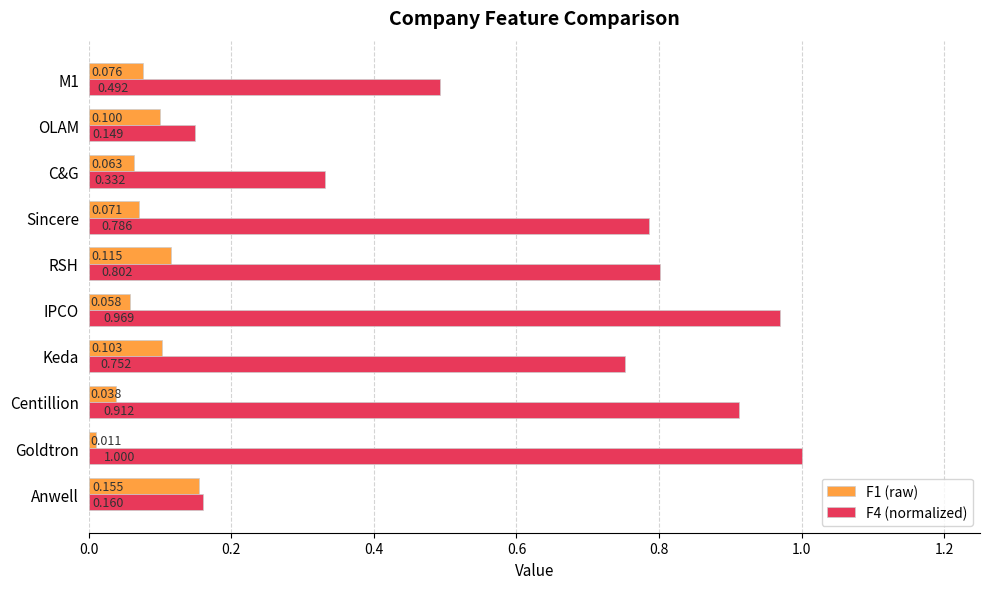

At which category is the sum across all series the highest?

IPCO